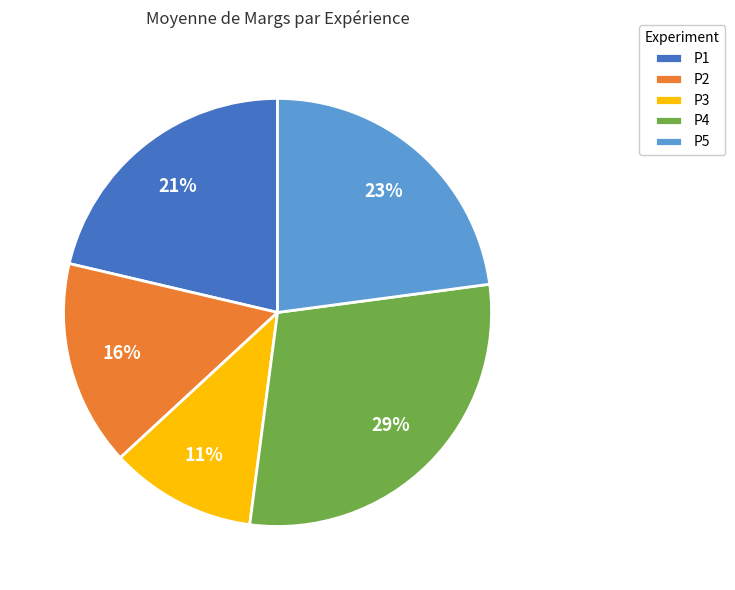

Count the number of slices in the pie.

5